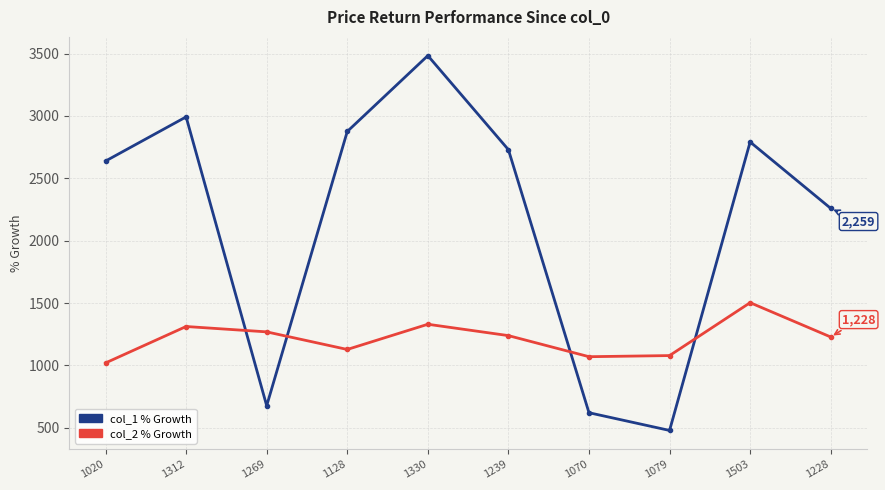

True or false: col_1 % Growth has more than 2 points higher than both neighbors.

True